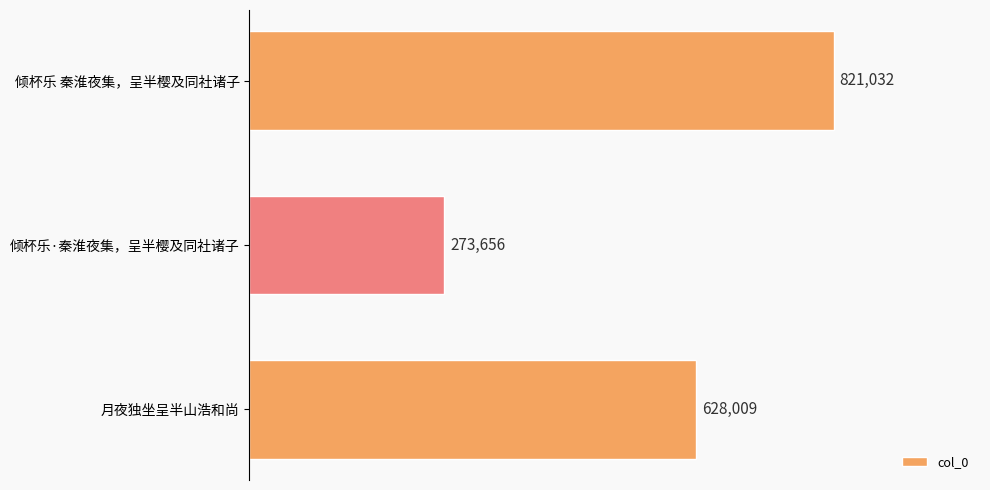

Are the bars horizontal?

Yes